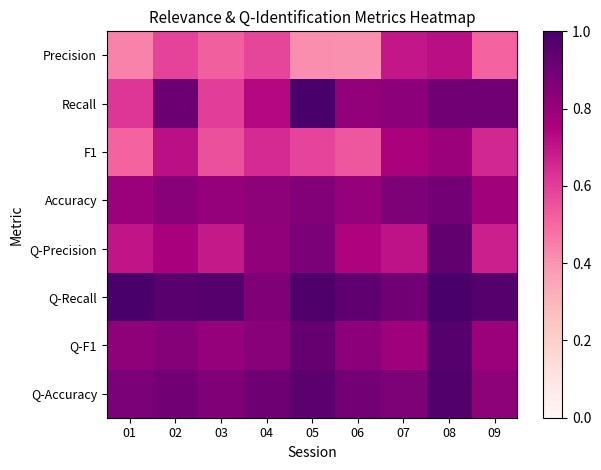

What is the spread (max minus min) of values at 01?

0.6